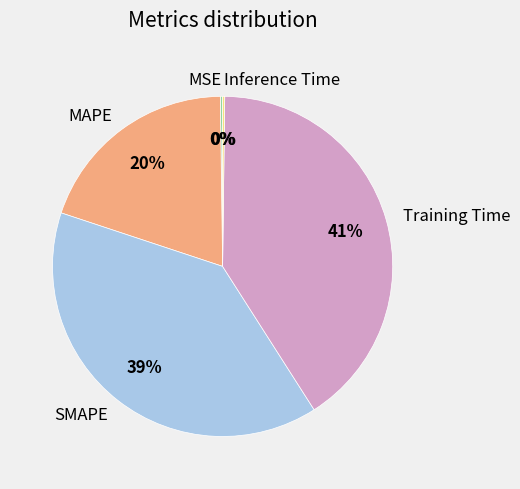

Is it true that SMAPE is 39% of the pie?

True